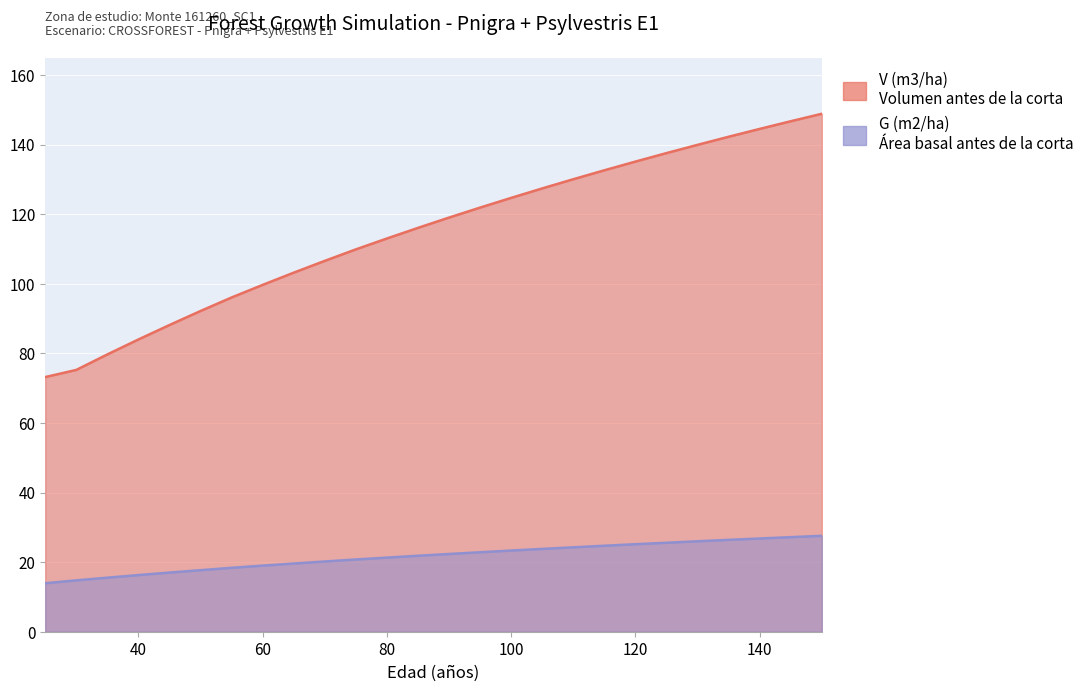

Where does the G (m2/ha) series first go above 22?

90